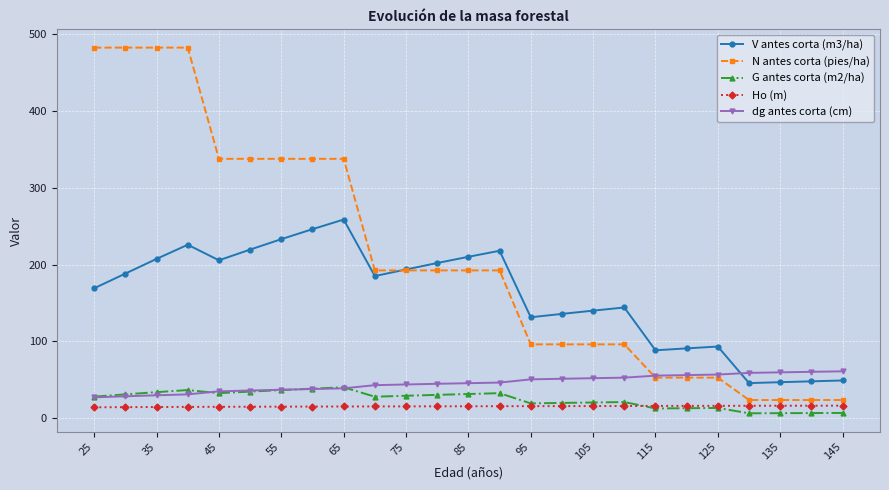

What is the maximum value shown in the chart?

482.6